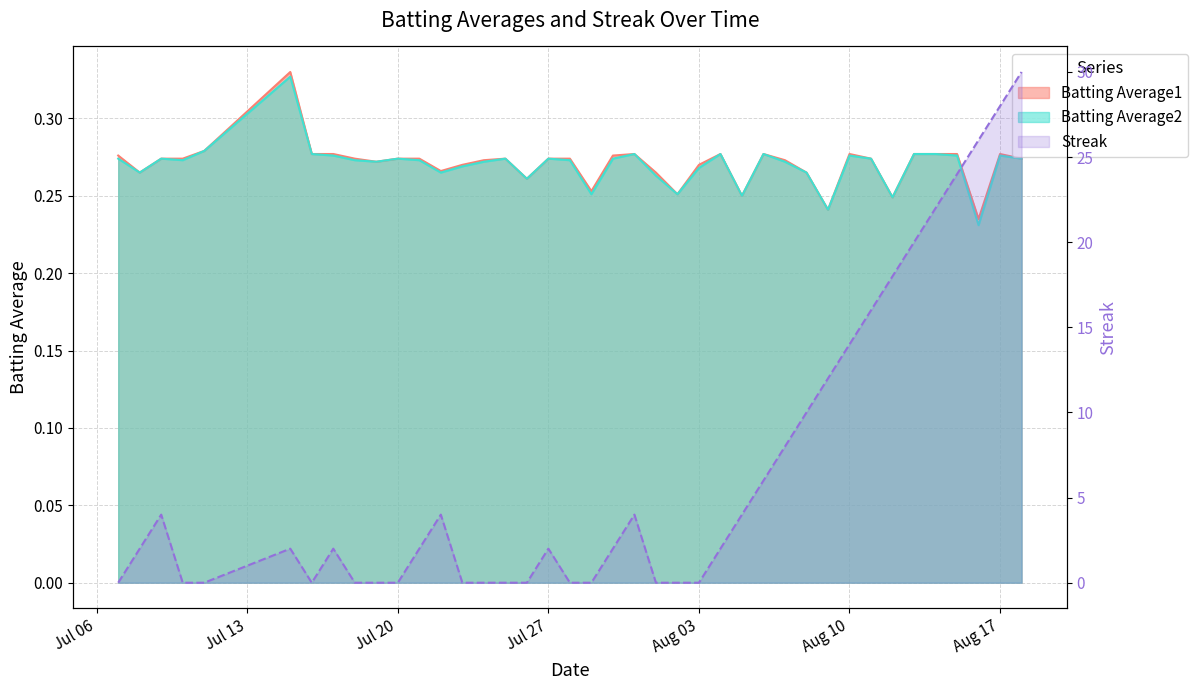

What is the total value across all series at 2010-08-02?

0.5